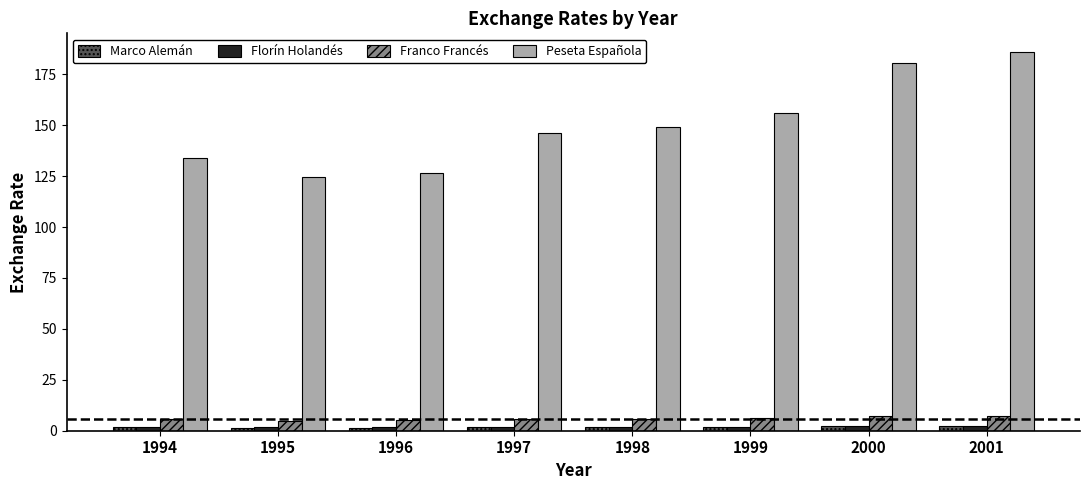

What are all the series names shown in the legend?

Marco Alemán, Florín Holandés, Franco Francés, Peseta Española